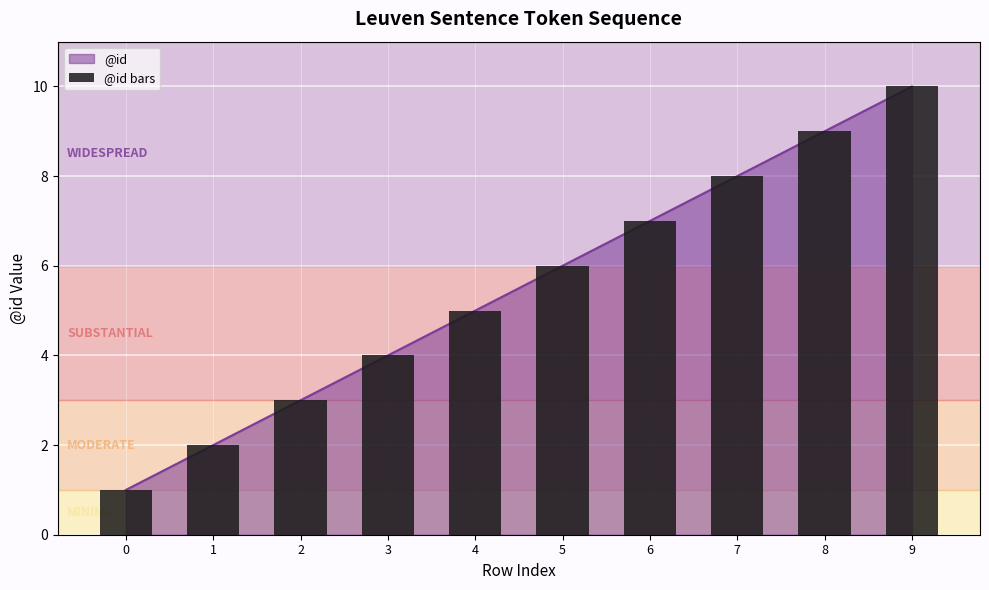

Which category has the highest value across all series?

9